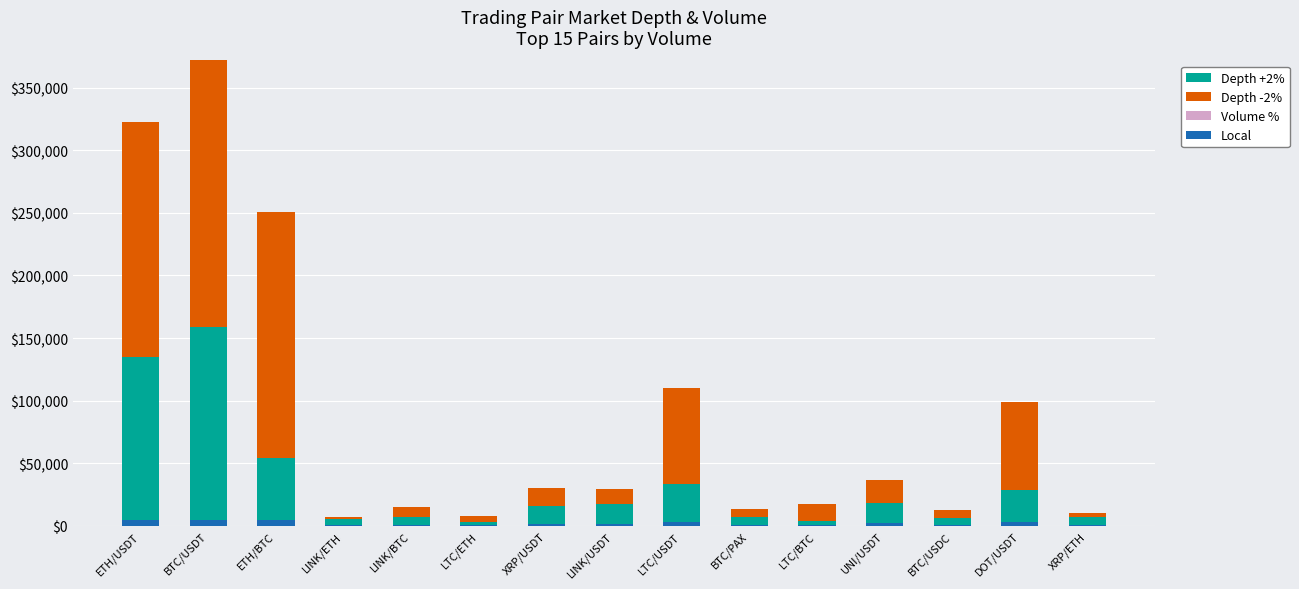

Does the chart contain stacked bars?

No